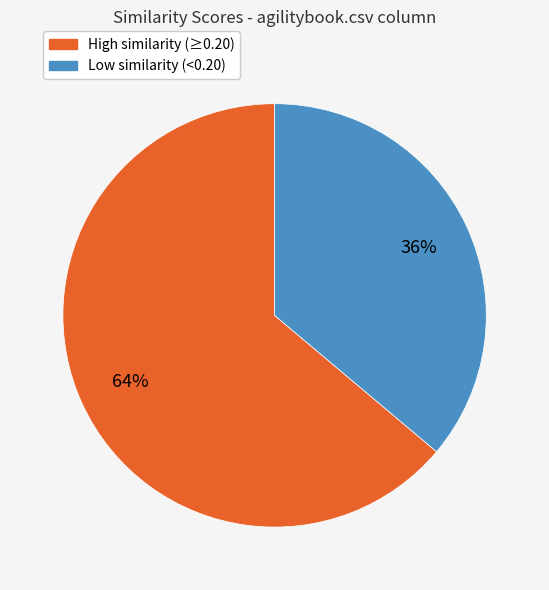

To the nearest percent, what is the average slice percentage?

50%